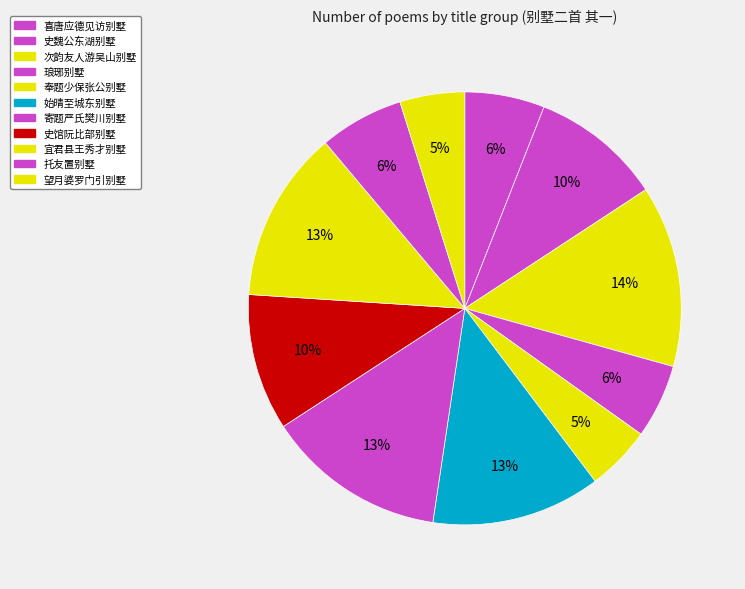

Count the number of slices in the pie.

11